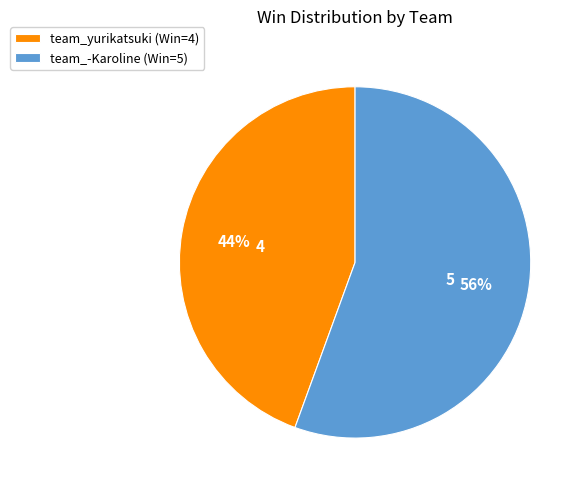

To the nearest percent, what is the average slice percentage?

50%